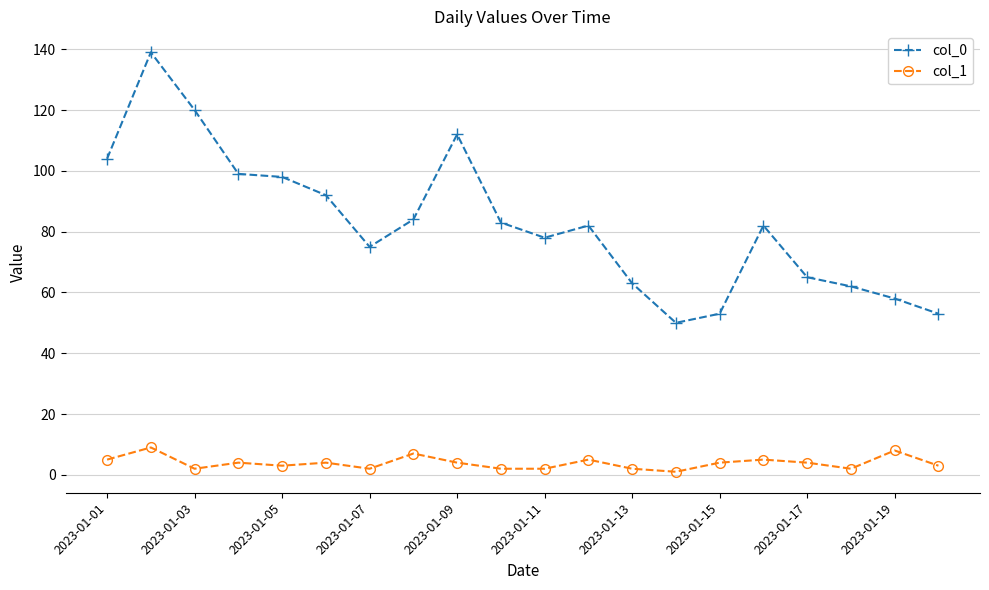

At how many categories does at least one series exceed 31?

20